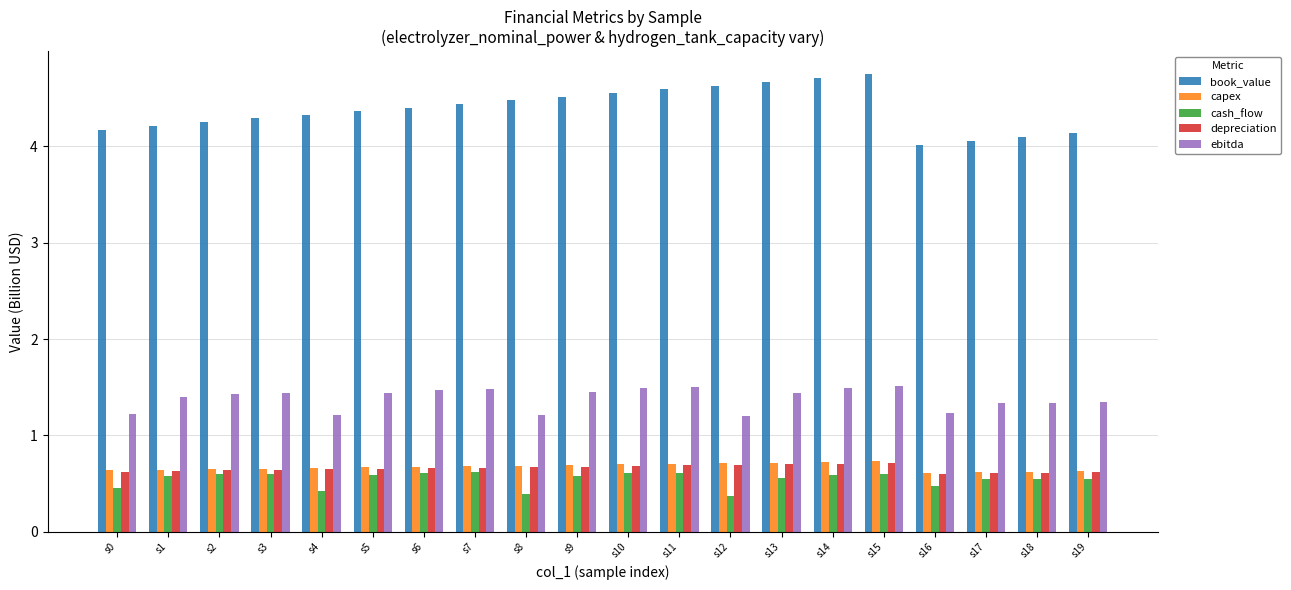

What is the difference between the cash_flow values at s12 and s11?

0.2